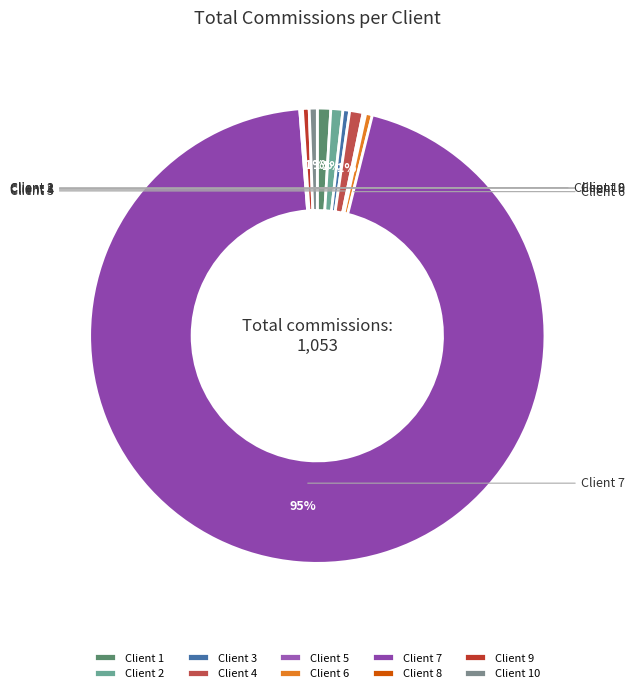

What is the ratio of the value at Client 8 to the value at Client 1?

0.2